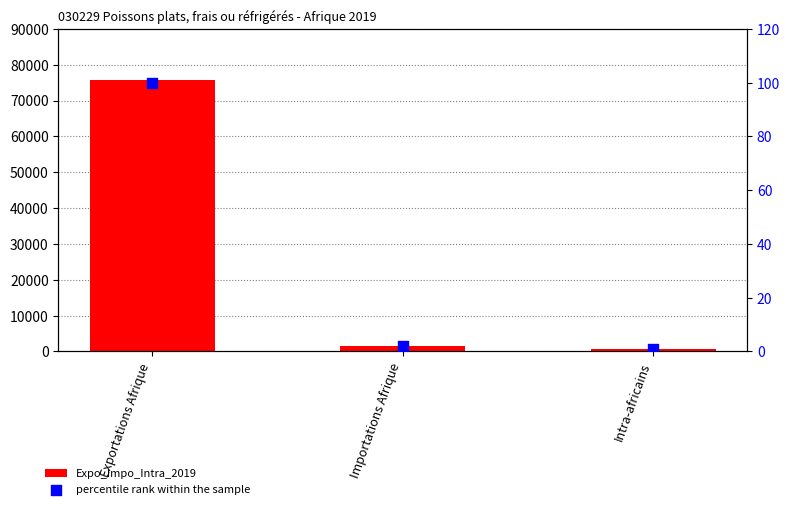

At how many categories does at least one series exceed 58259?

1